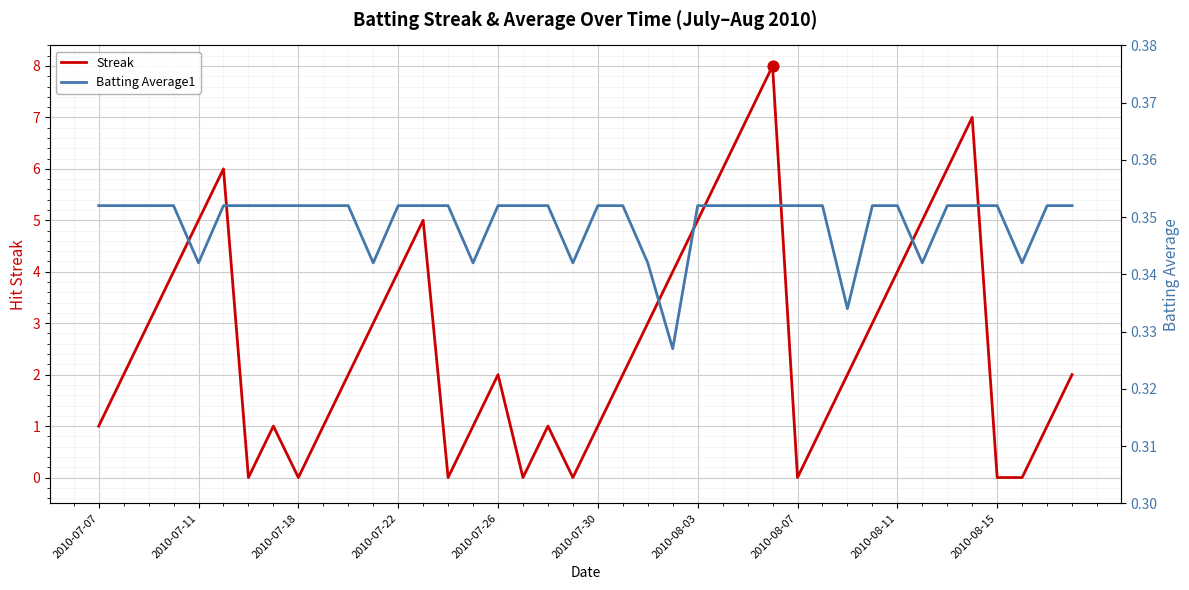

Which series contains the highest Y value?

Streak